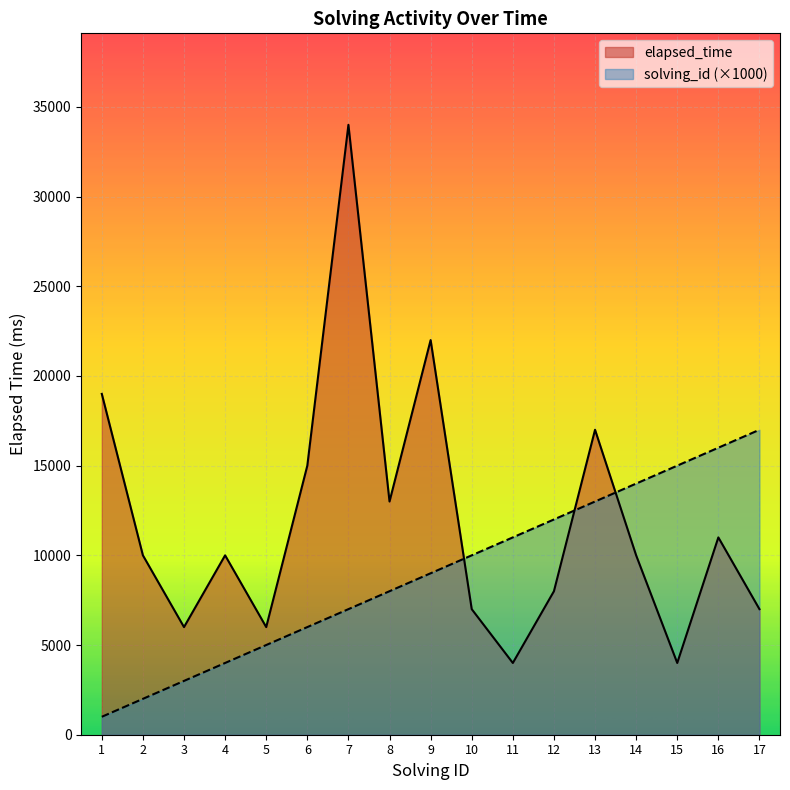

Which series has the largest total across all categories?

elapsed_time